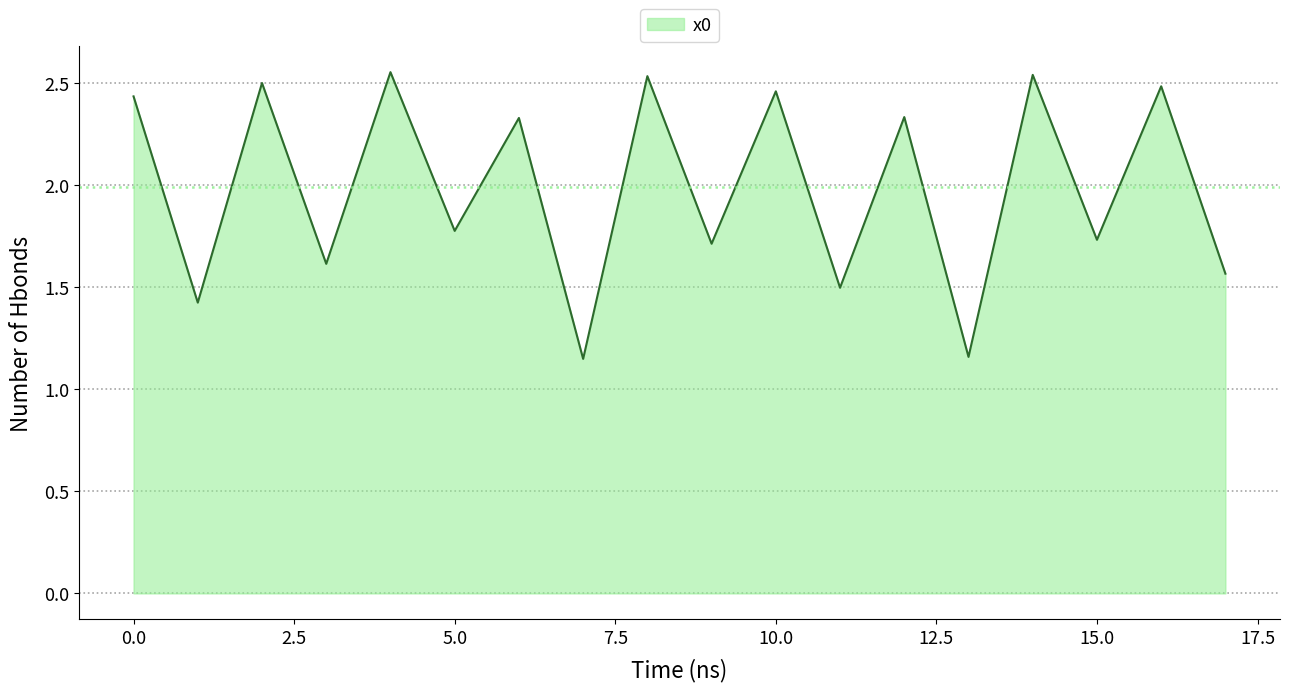

What is the difference between the maximum and minimum values?

1.4